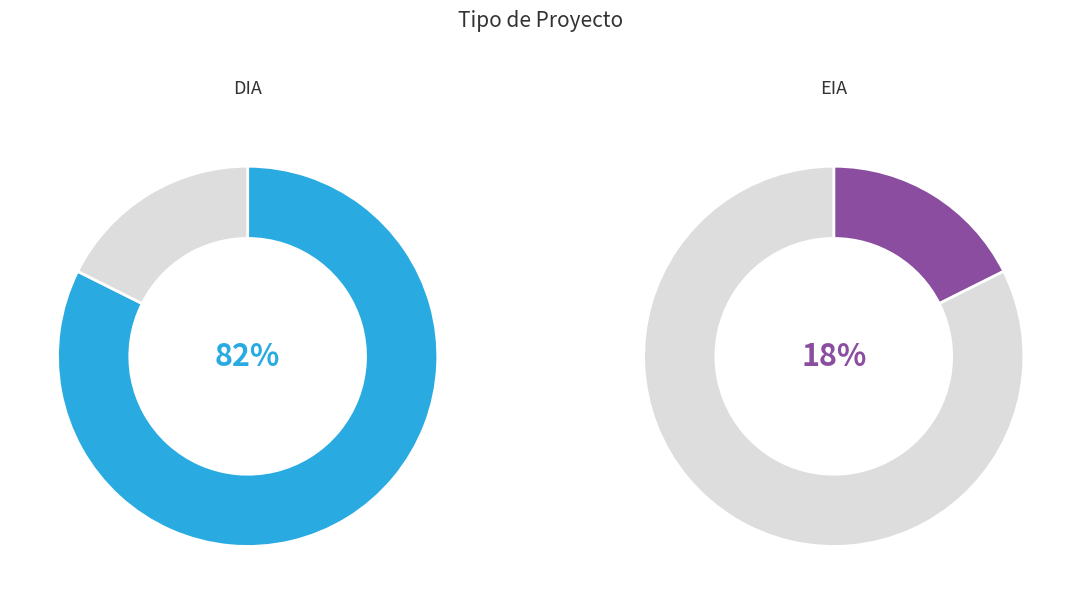

Which slice is the largest?

DIA